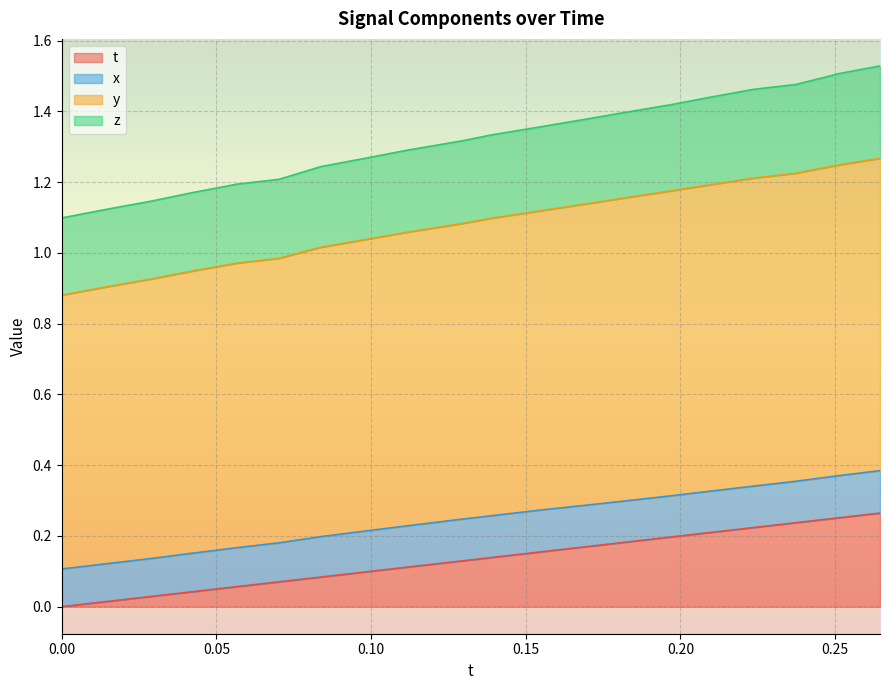

What is the minimum value for y?

0.9